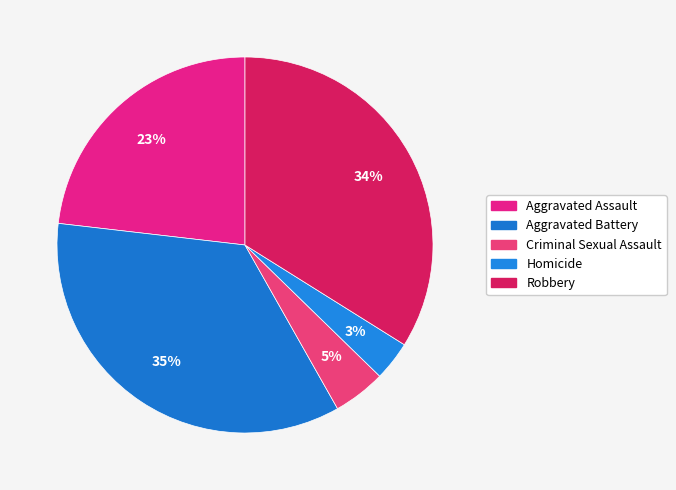

Between Aggravated Assault and Criminal Sexual Assault, which is larger?

Aggravated Assault